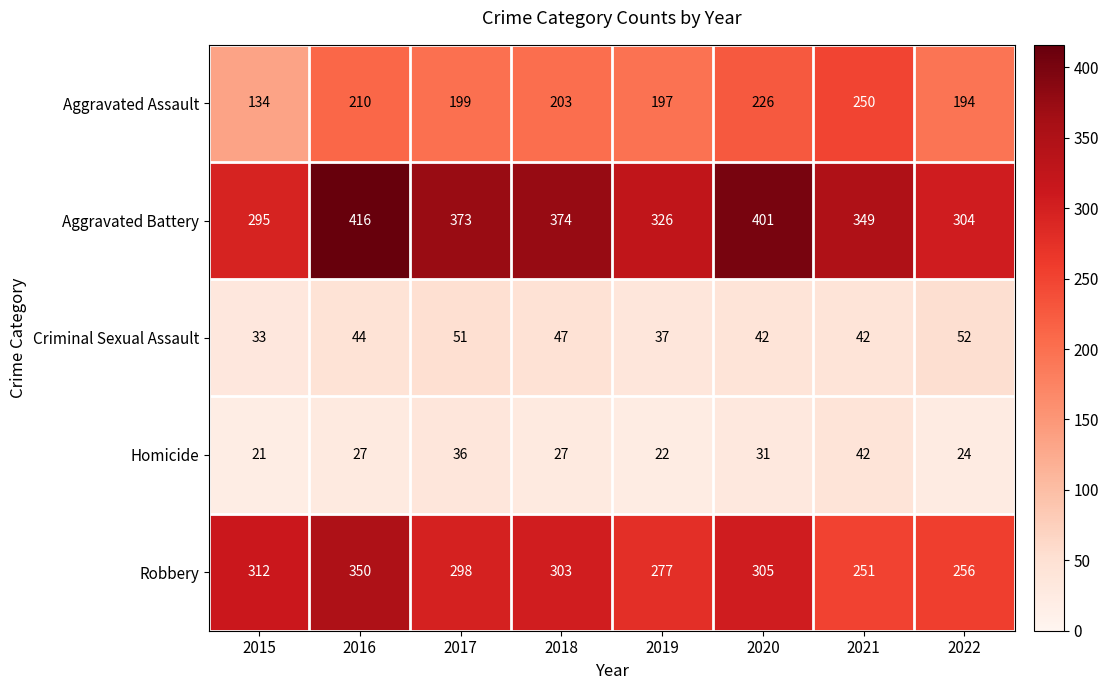

Which series changed the most between 2017 and 2019?

Aggravated Battery